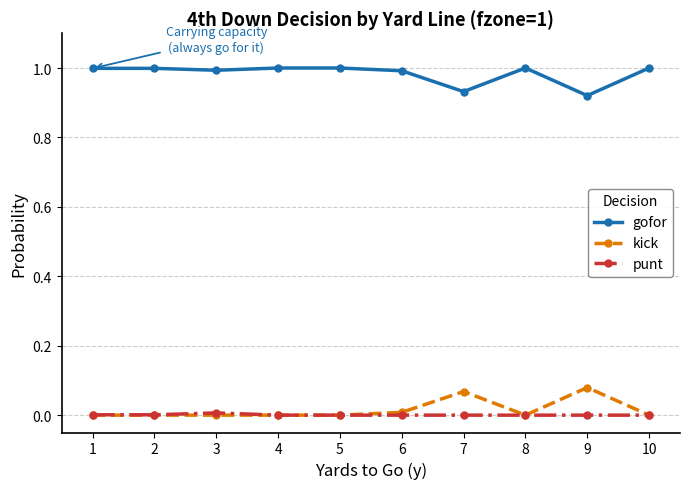

What is the sum of all gofor values?

9.8